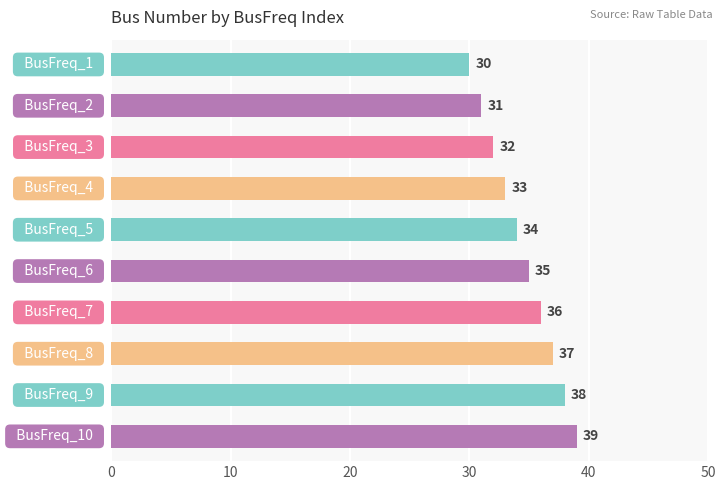

What is the value of the 5th bar from the top?

34